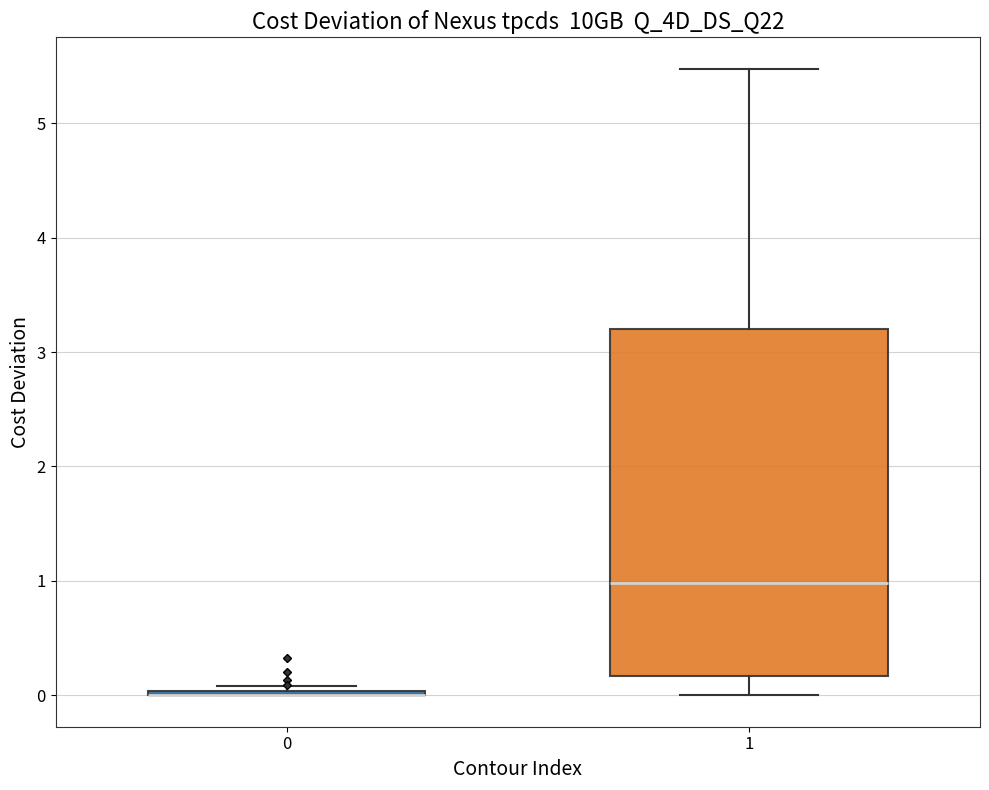

Where is the lower edge of the box at x = 1 on the y-axis? The values are not printed on the chart, so give them approximately, as read against the axis.

0.2